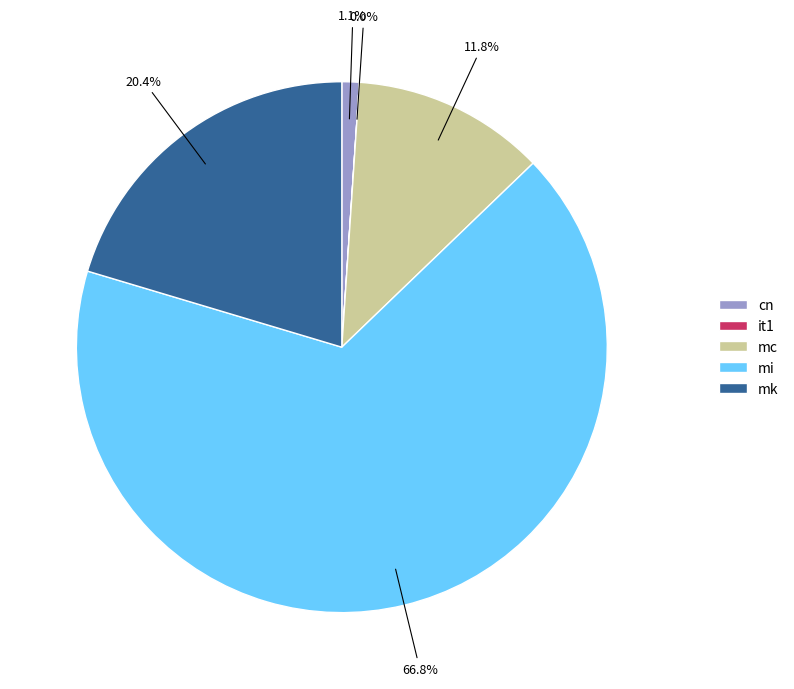

What is the majority slice?

mi